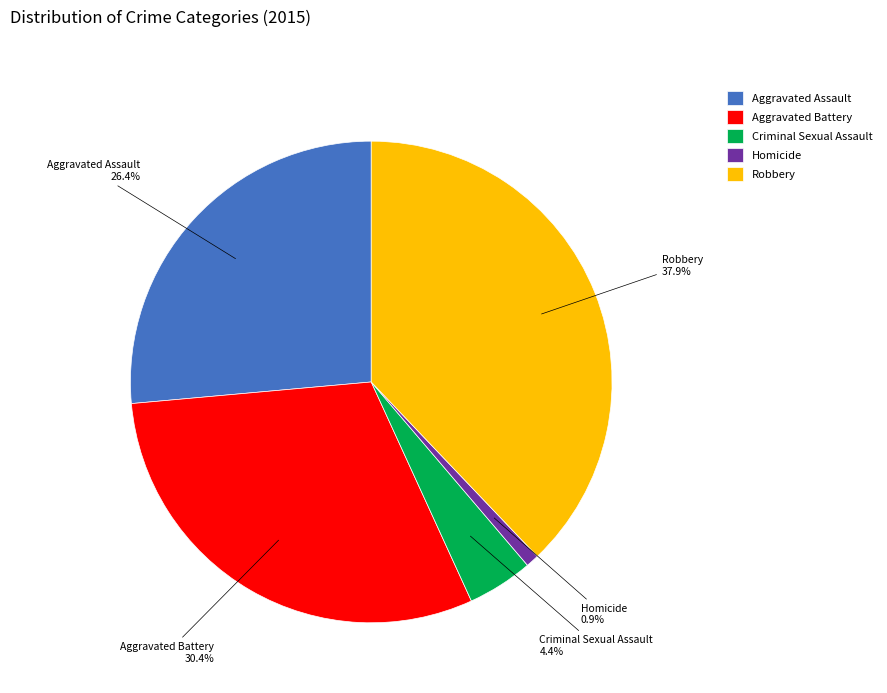

To the nearest percent, what is the combined percentage of Robbery and Aggravated Assault?

64%